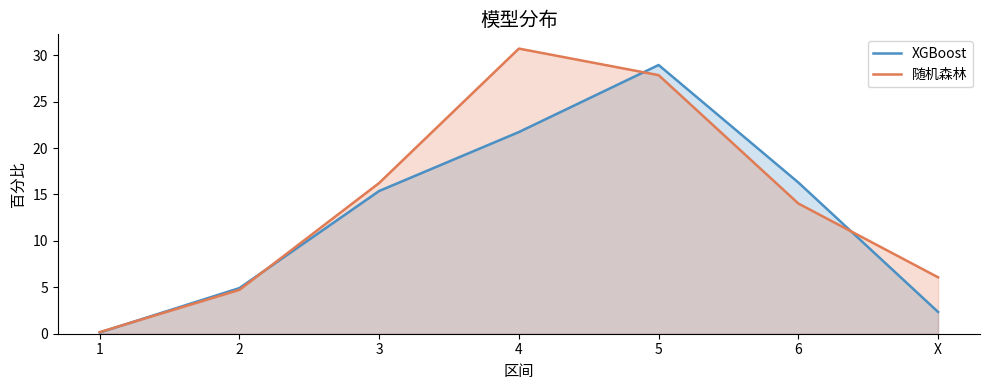

Which series has the largest total across all categories?

随机森林